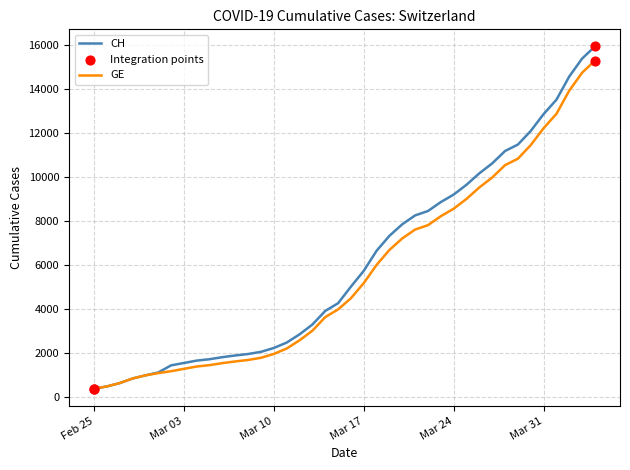

Which series has the widest spread of values?

CH